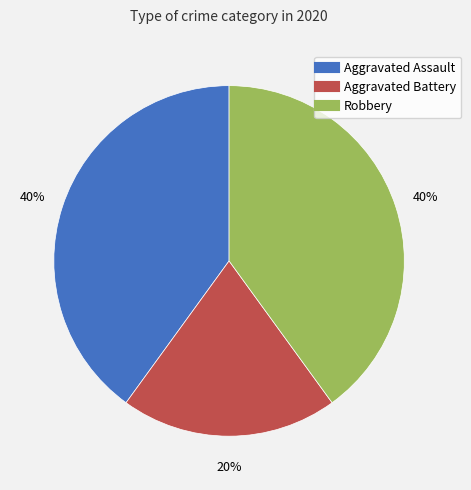

To the nearest percent, what is the combined percentage of Aggravated Battery and Robbery?

60%